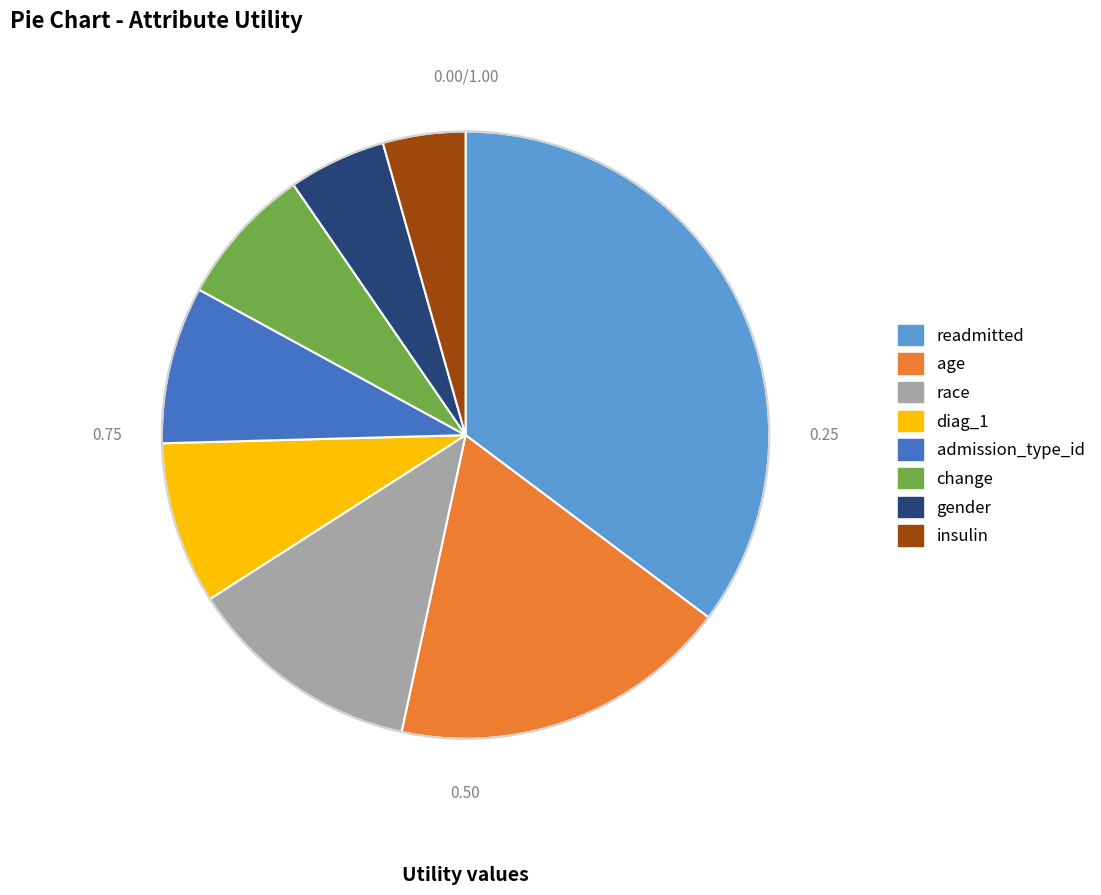

Is gender the majority of the pie?

No